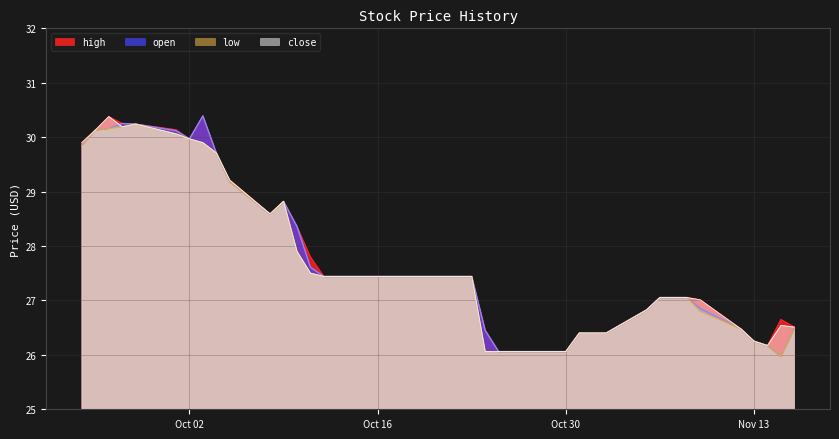

Between 2018-11-06 and 2018-10-29, which is larger?

2018-11-06